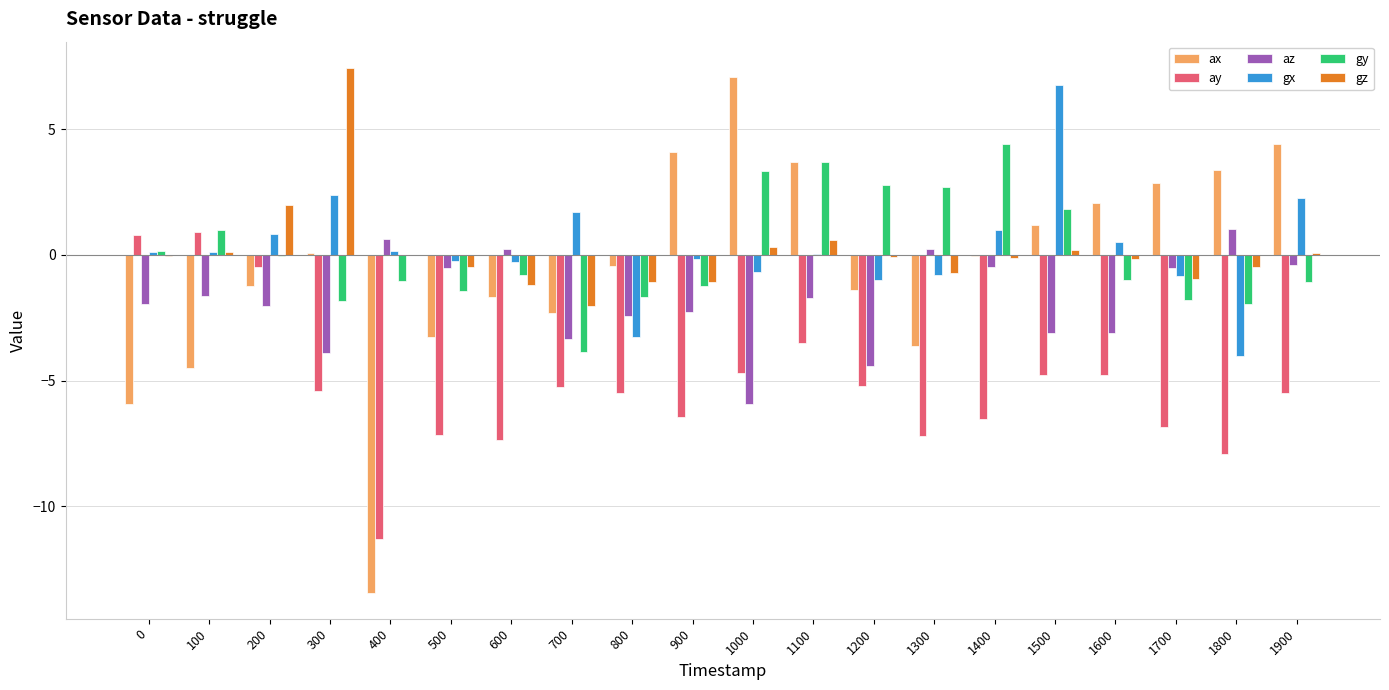

What are all the series names shown in the legend?

ax, ay, az, gx, gy, gz